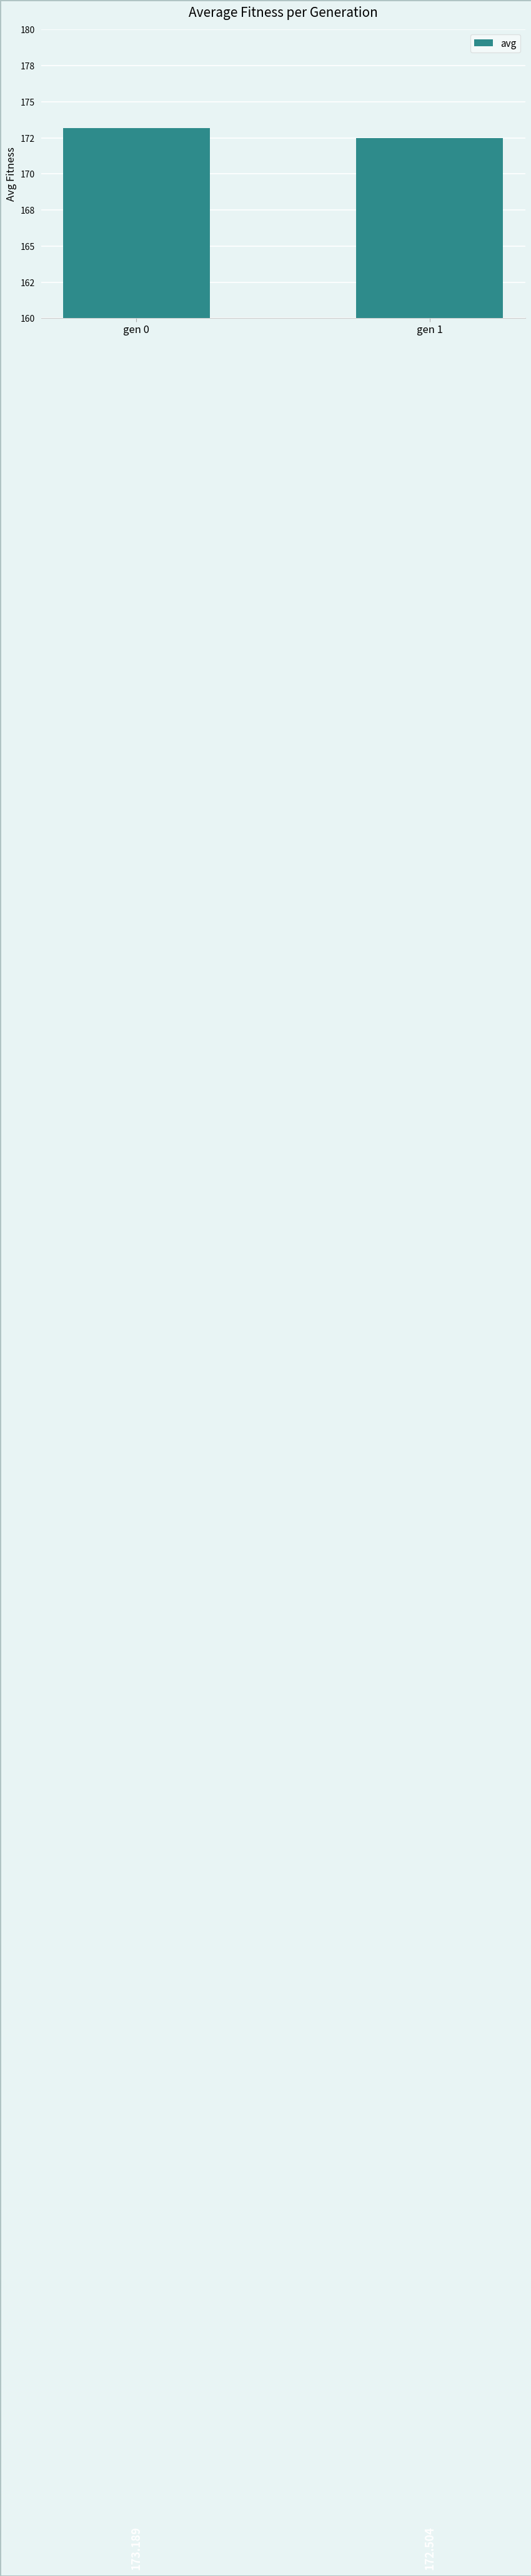

Are the bars horizontal?

No